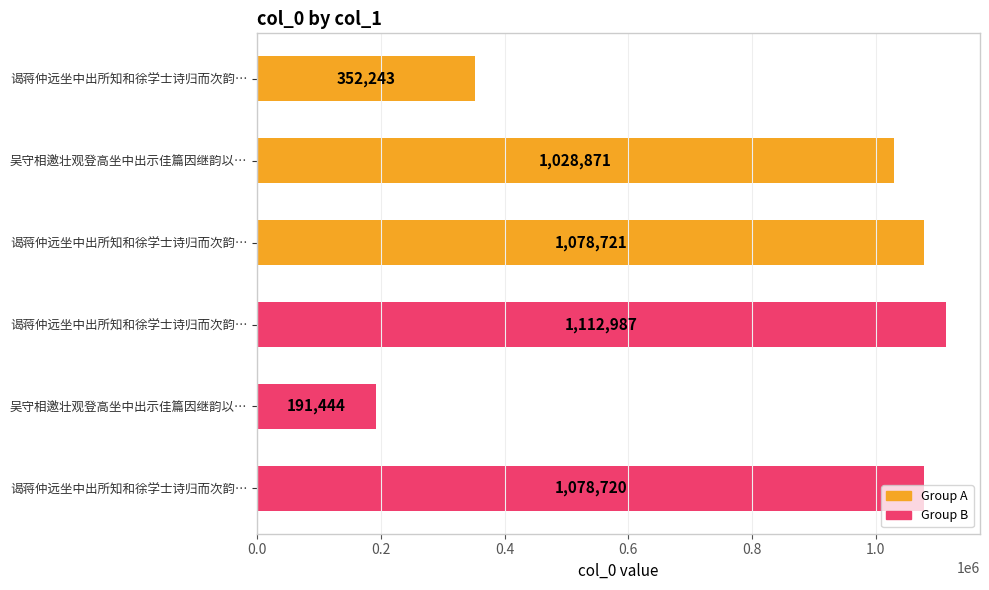

How many bars are there in total?

6